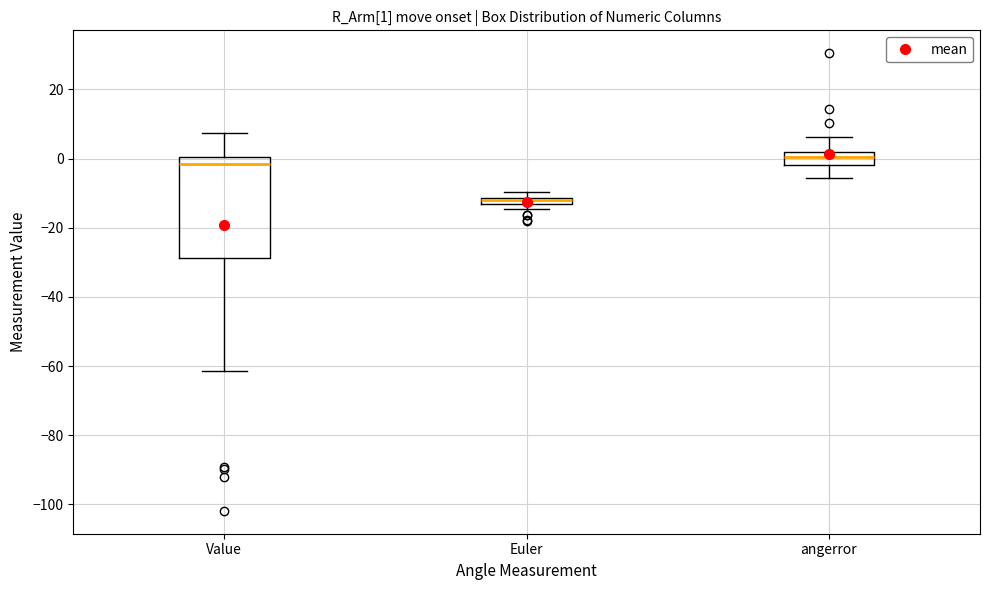

Which box is the tallest, from its lower edge to its upper edge?

Value